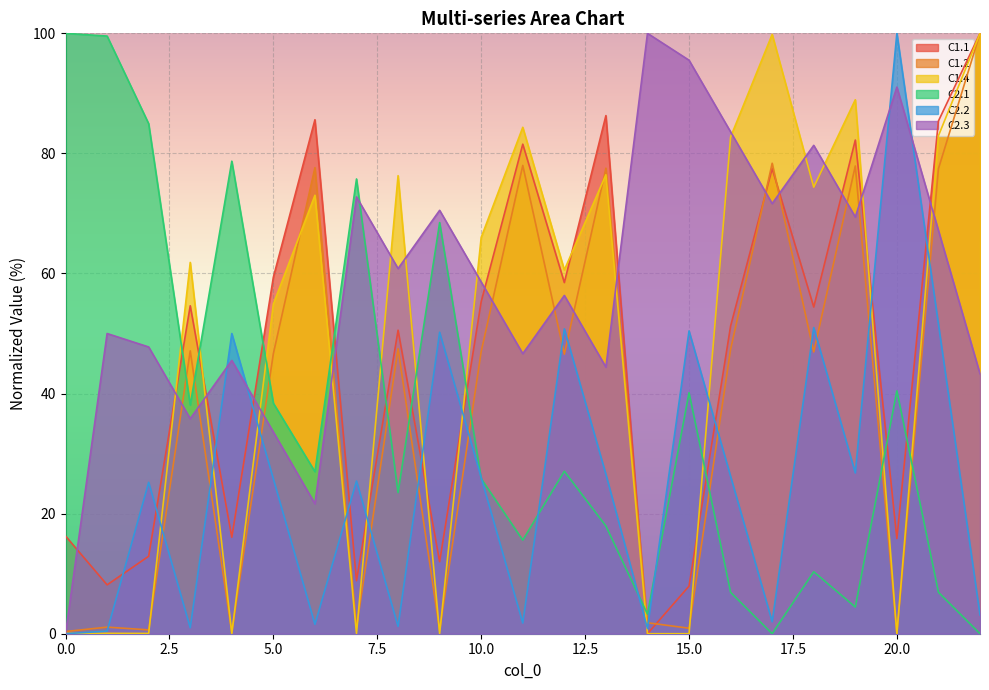

Which has a higher value, 13 or 16?

13